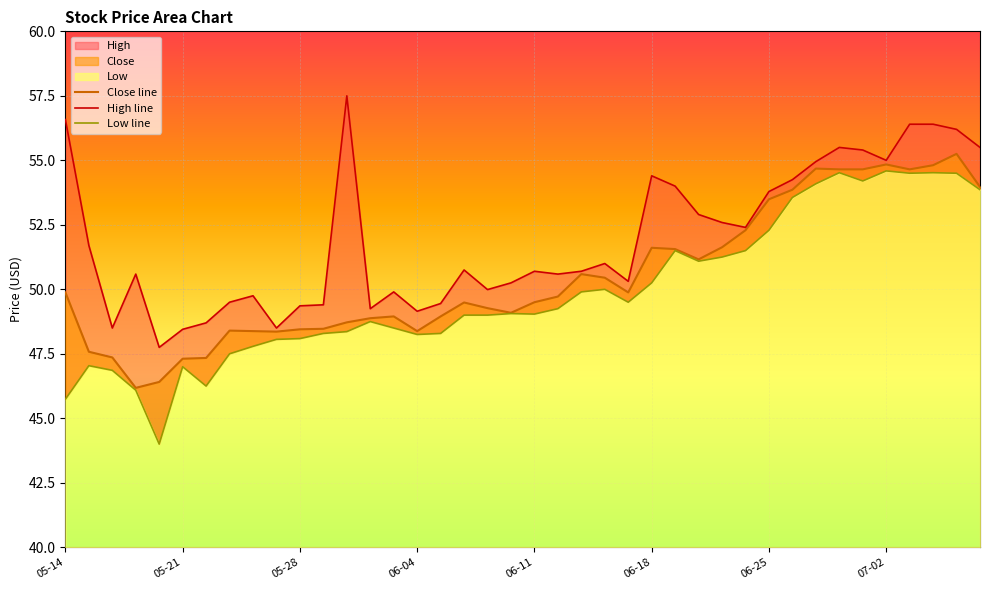

What is the approximate value of Close line at 9?

48.4